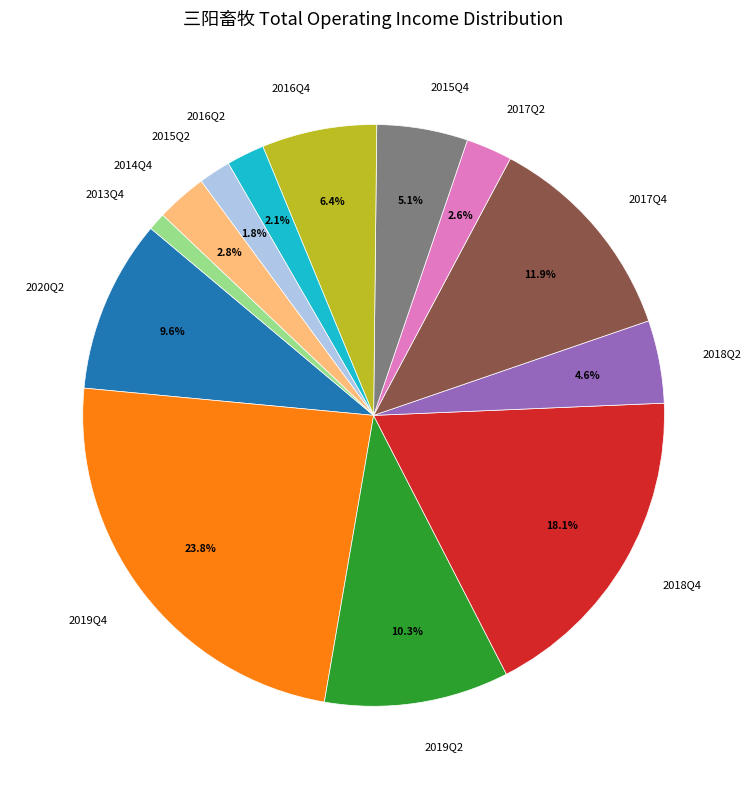

Is it true that 2016Q4 is 6% of the pie?

True